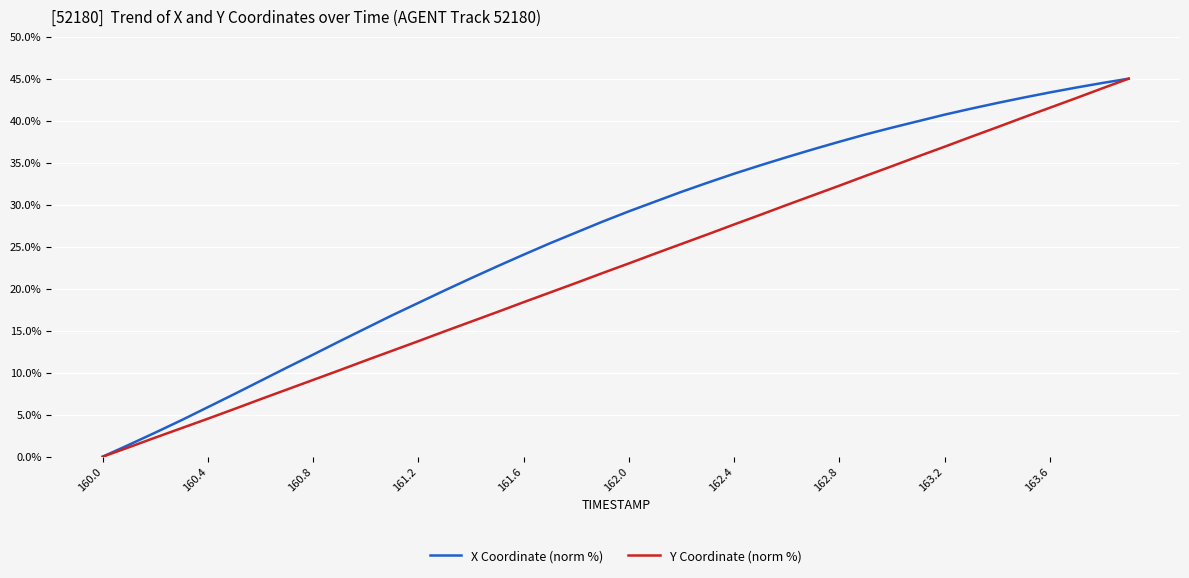

What is the maximum value for X Coordinate (norm %)?

45.0